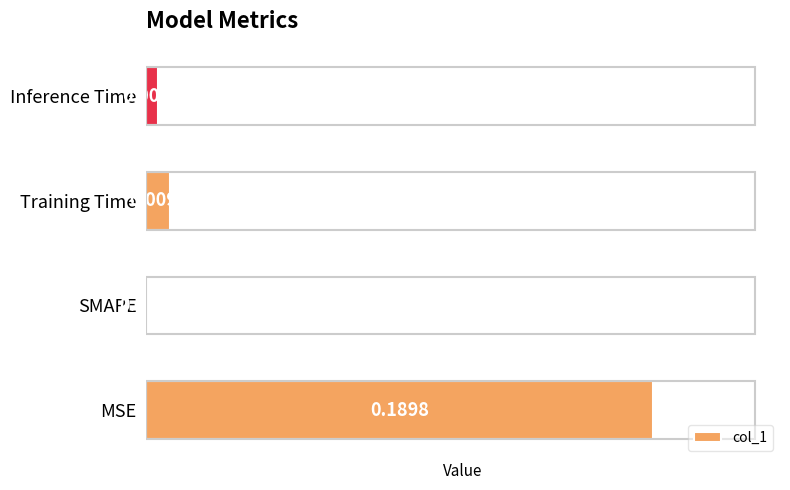

At which label is the value closest to 0?

SMAPE